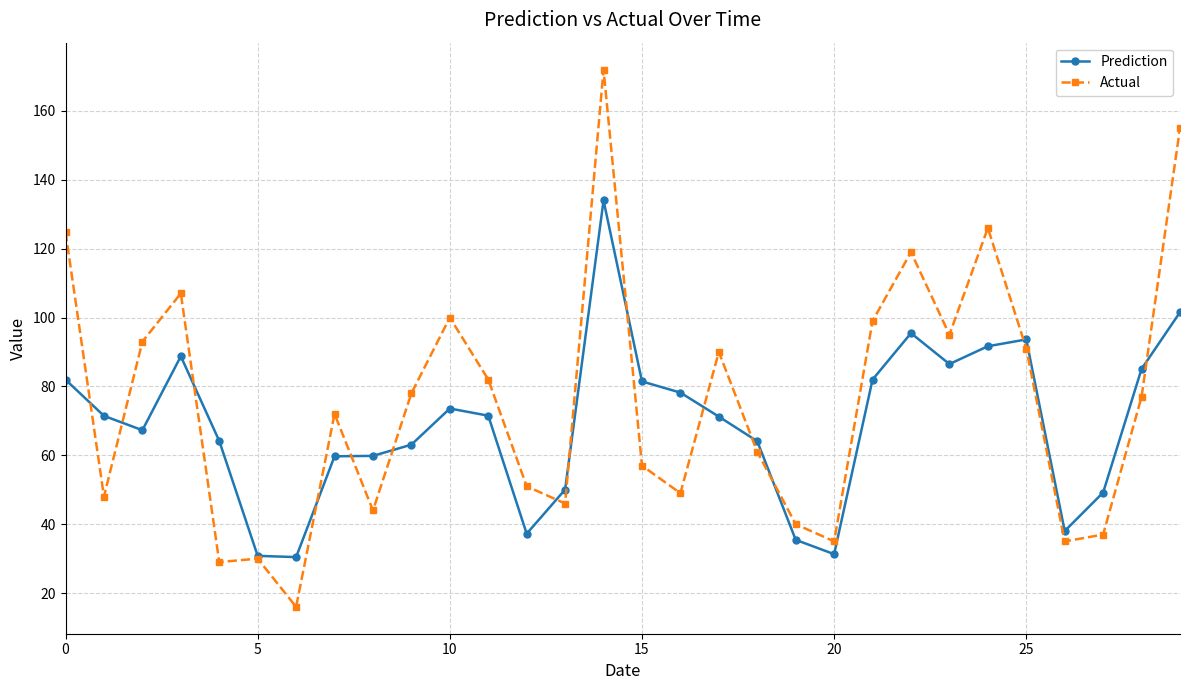

What is the value of the Actual point at the 27th from the left?

35.0